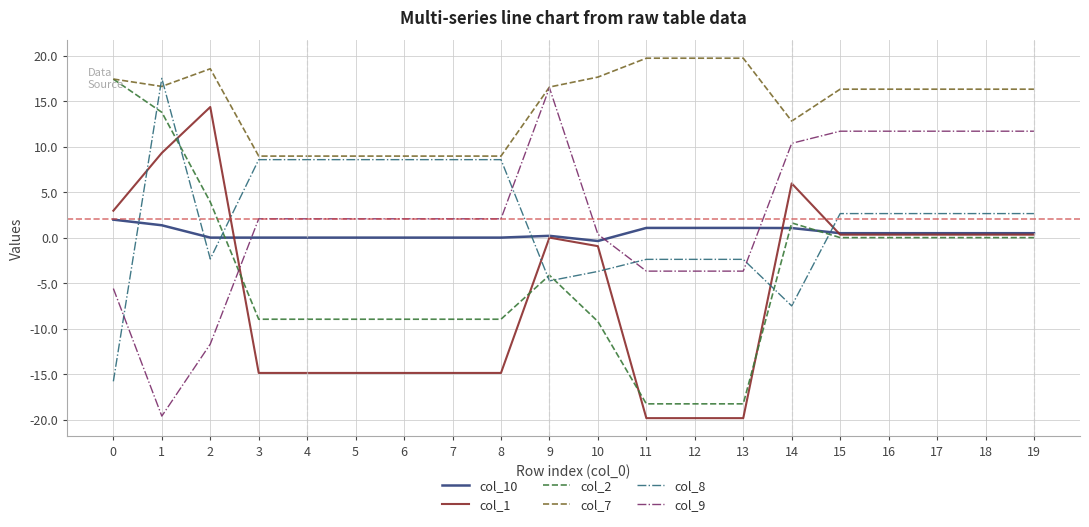

What is the difference between the highest and lowest values at 5?

23.8